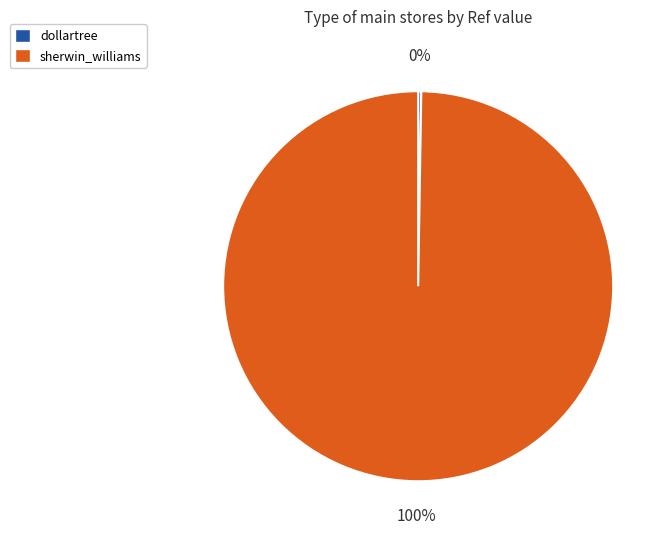

What percentage is the sherwin_williams slice, to the nearest percent?

100%